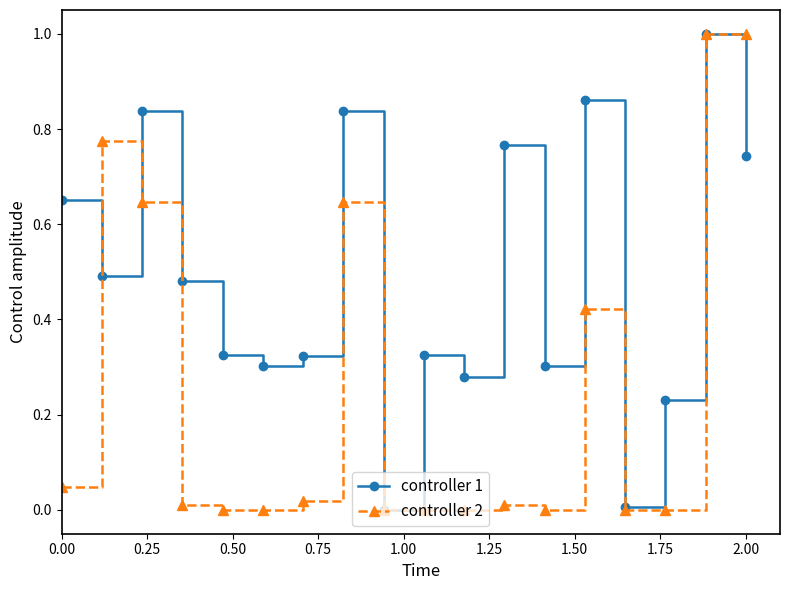

What is the sum of all controller 1 values?

8.8